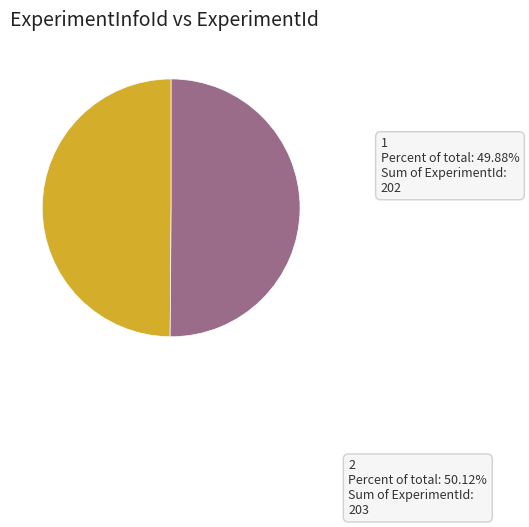

To the nearest percent, what percentage of the pie is 2?

50%